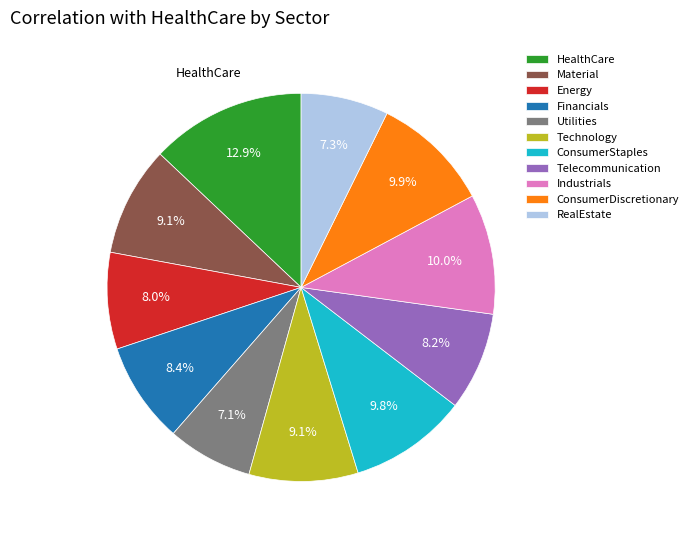

To the nearest percent, what portion does Telecommunication represent?

8%